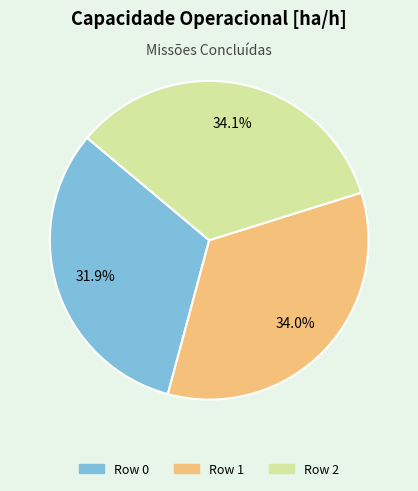

Which category has the smallest portion of the pie?

Row 0